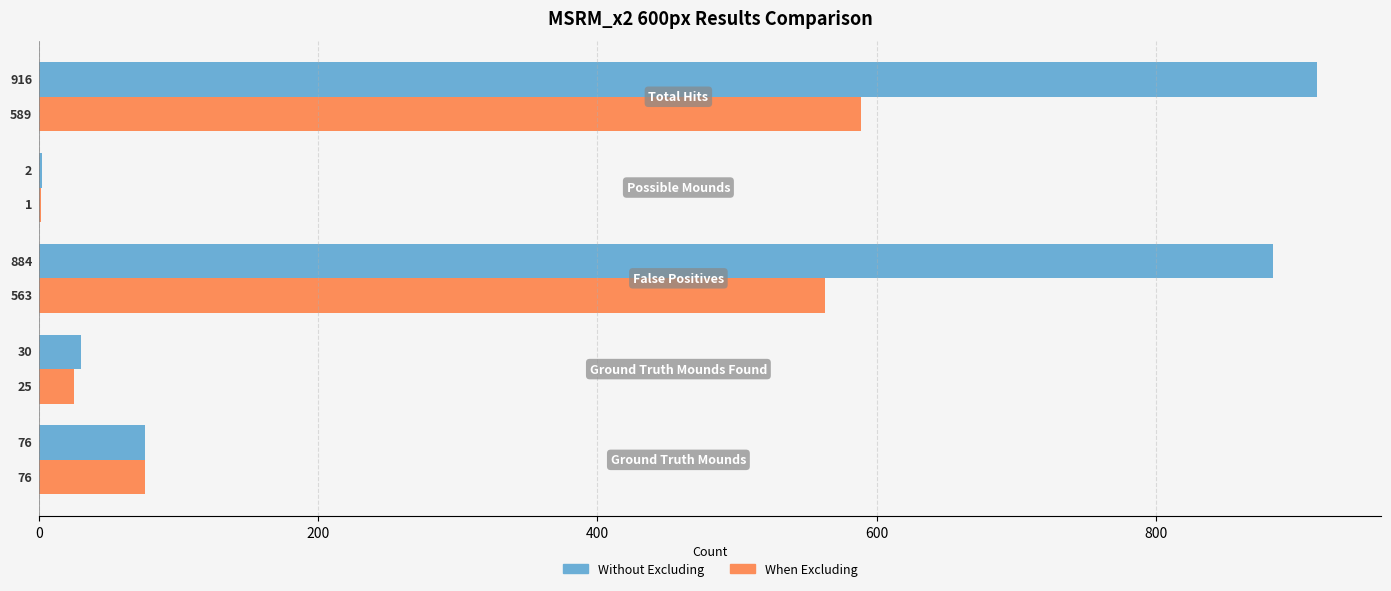

What is the greatest value displayed?

916